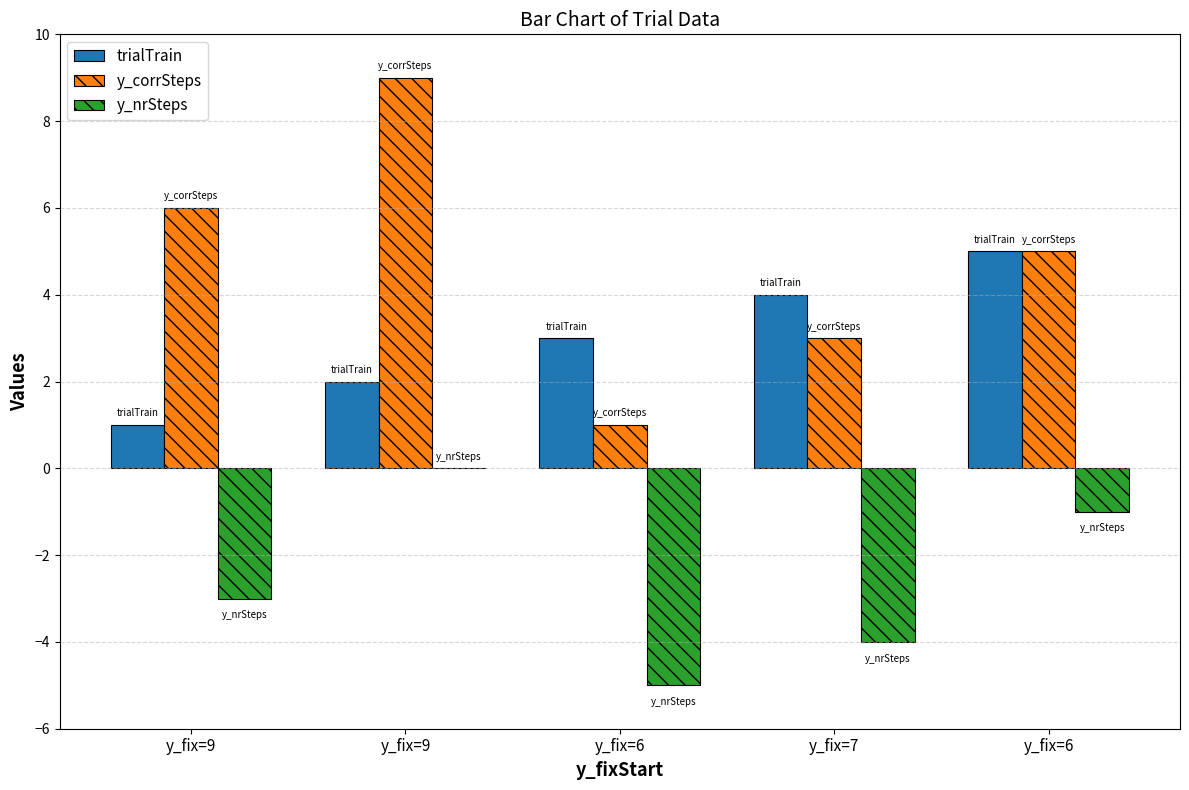

At which label does y_corrSteps first exceed 5?

y_fix=9